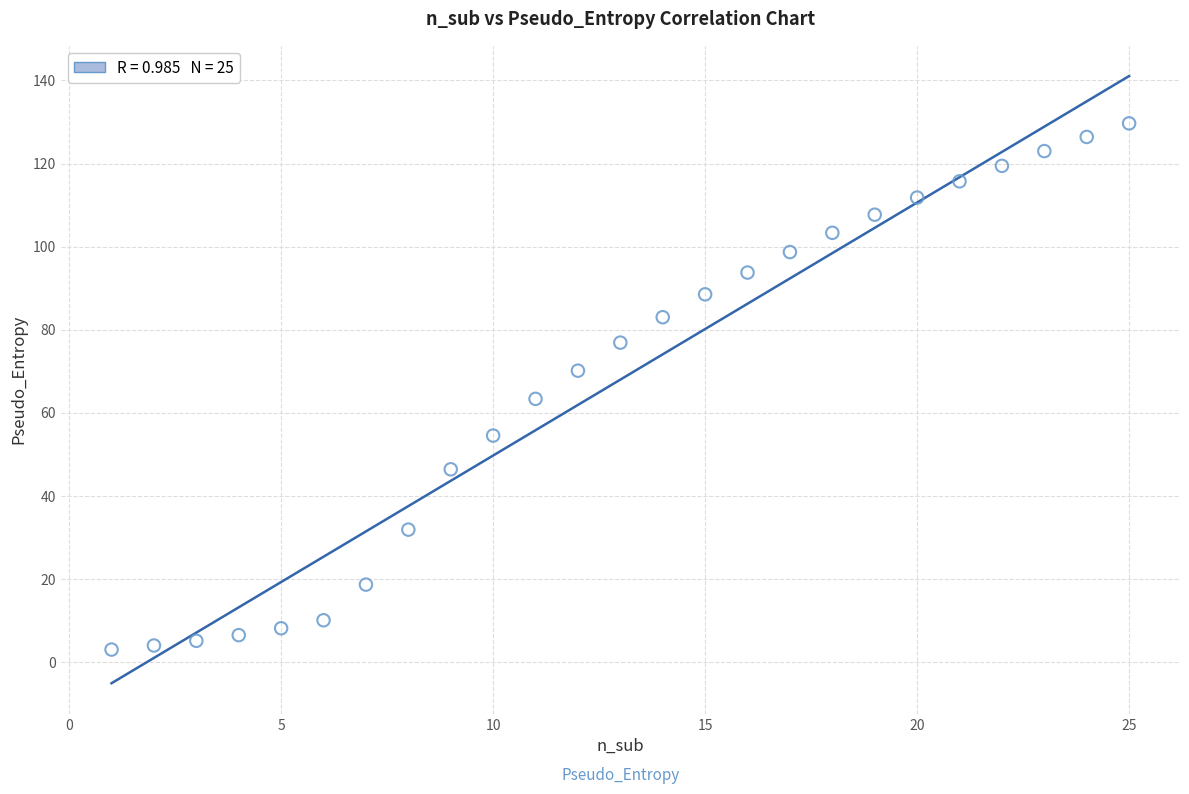

What is the range of X values (max minus min)?

24.0